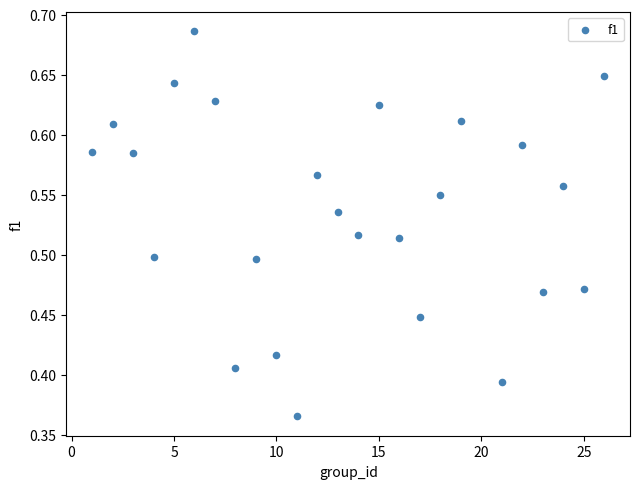

What is the range of Y values (max minus min)?

0.3